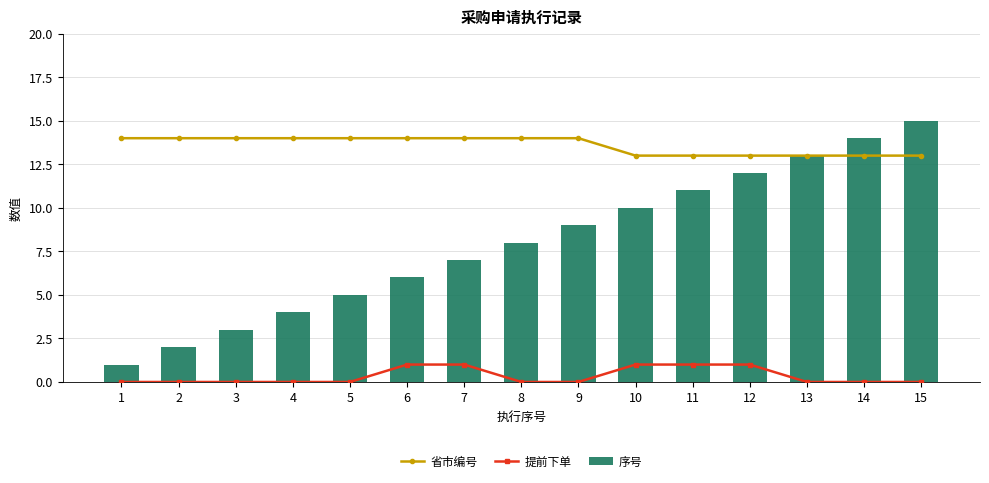

What are all the series names shown in the legend?

省市编号, 提前下单, 序号